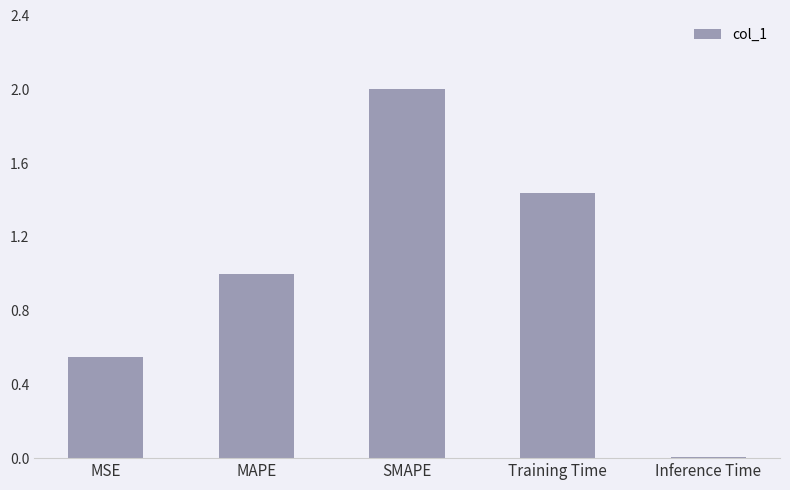

Rank the categories by value from lowest to highest.

Inference Time, MSE, MAPE, Training Time, SMAPE